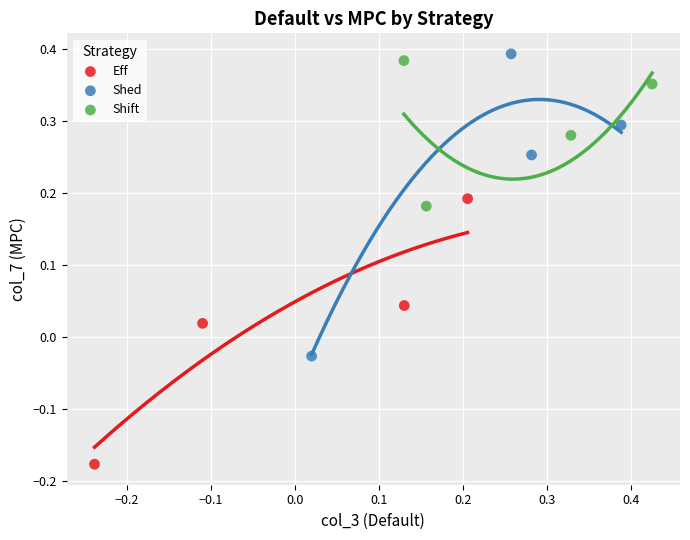

Which series has the largest Y range (max minus min)?

Shed